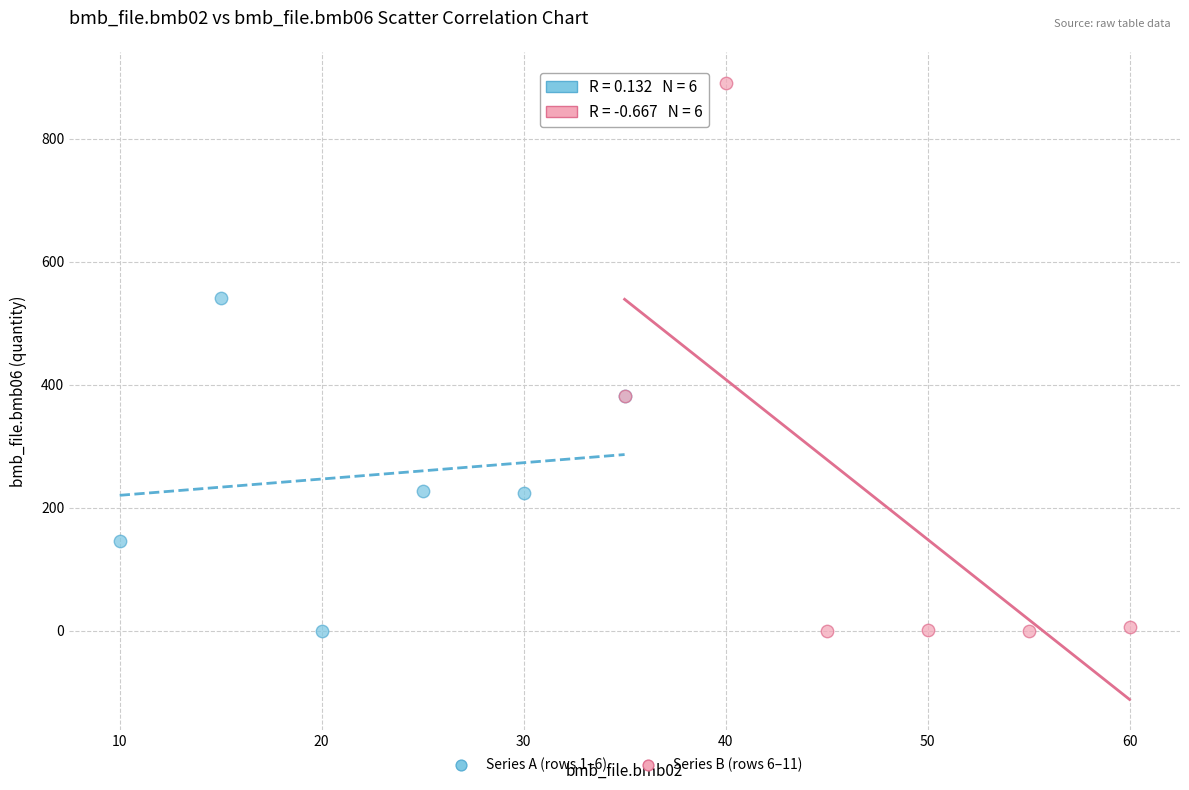

Which series reaches the maximum Y coordinate?

Series B (rows 6–11)